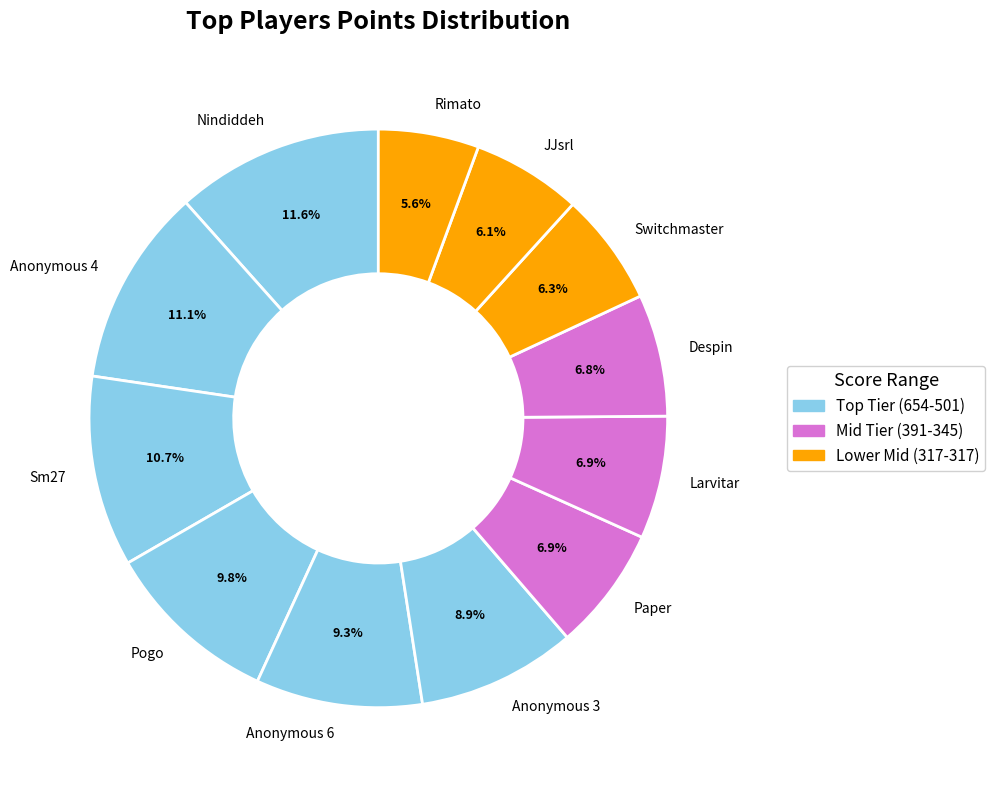

To the nearest percent, what percentage of the pie is Paper?

7%